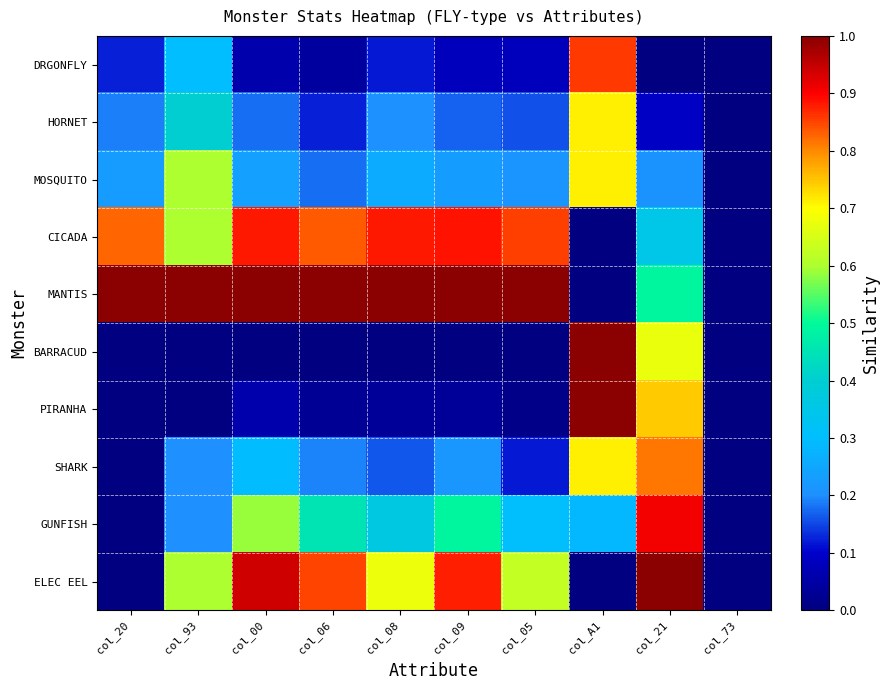

Rank the series at col_21 from highest to lowest value.

ELEC EEL, GUNFISH, SHARK, PIRANHA, BARRACUD, MANTIS, CICADA, MOSQUITO, HORNET, DRGONFLY